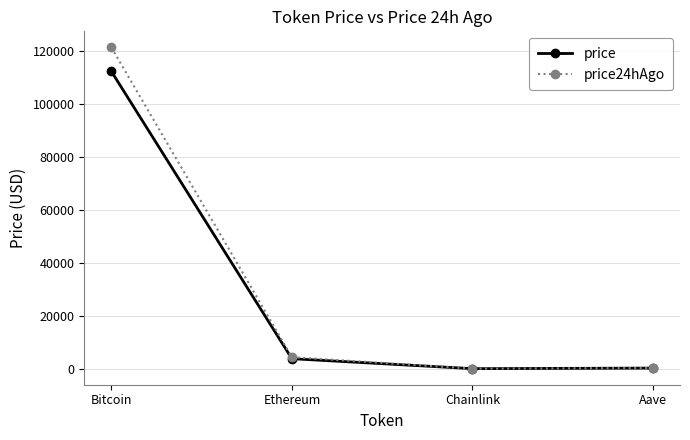

True or false: price has more than 0 points higher than both neighbors.

False